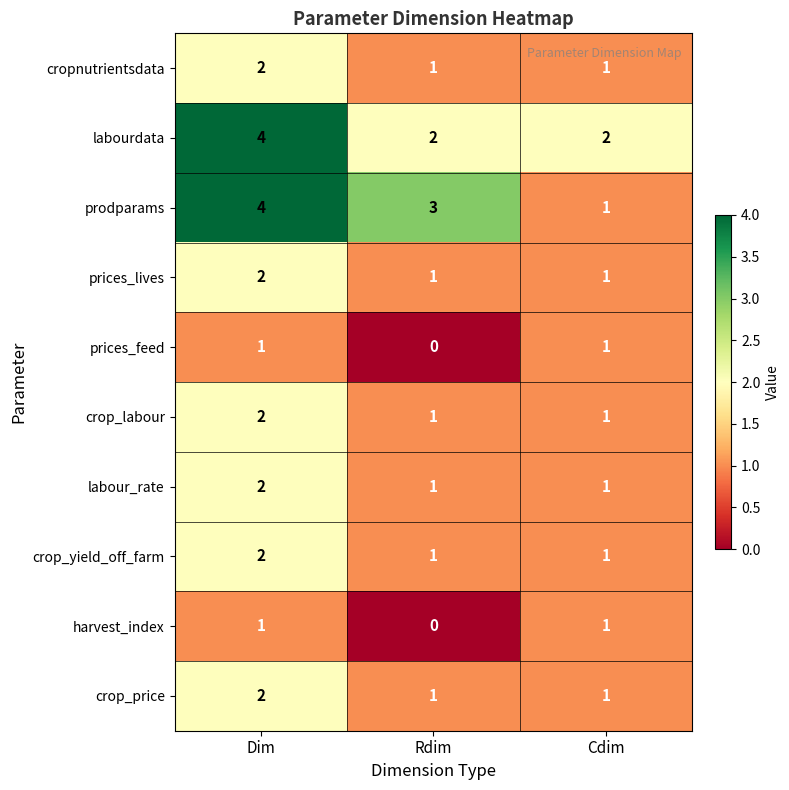

Reading left to right, extract all data points from this chart.

cropnutrientsdata: Dim=2	Rdim=1	Cdim=1
labourdata: Dim=4	Rdim=2	Cdim=2
prodparams: Dim=4	Rdim=3	Cdim=1
prices_lives: Dim=2	Rdim=1	Cdim=1
prices_feed: Dim=1	Rdim=0	Cdim=1
crop_labour: Dim=2	Rdim=1	Cdim=1
labour_rate: Dim=2	Rdim=1	Cdim=1
crop_yield_off_farm: Dim=2	Rdim=1	Cdim=1
harvest_index: Dim=1	Rdim=0	Cdim=1
crop_price: Dim=2	Rdim=1	Cdim=1